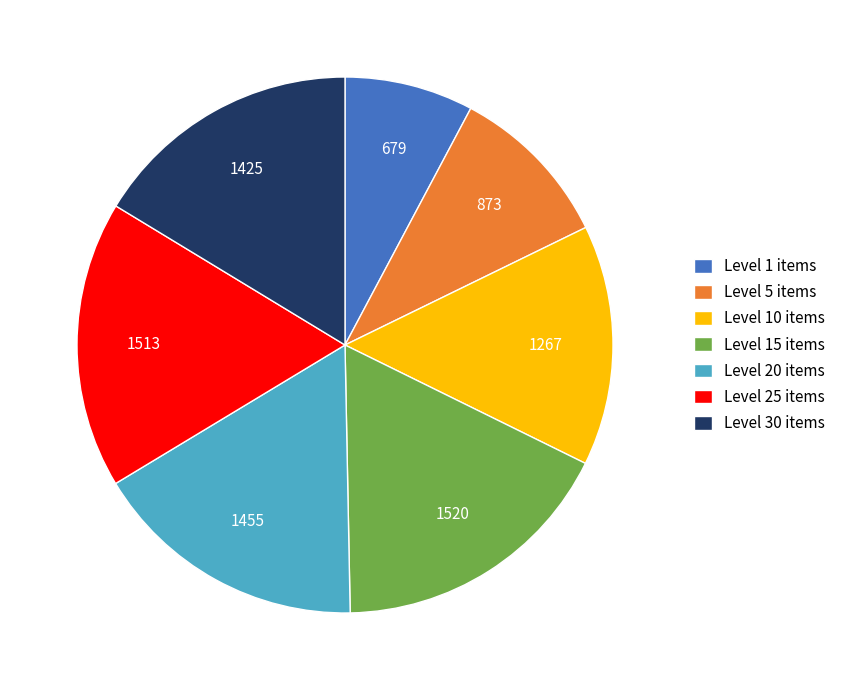

Is Level 1 items the majority of the pie?

No